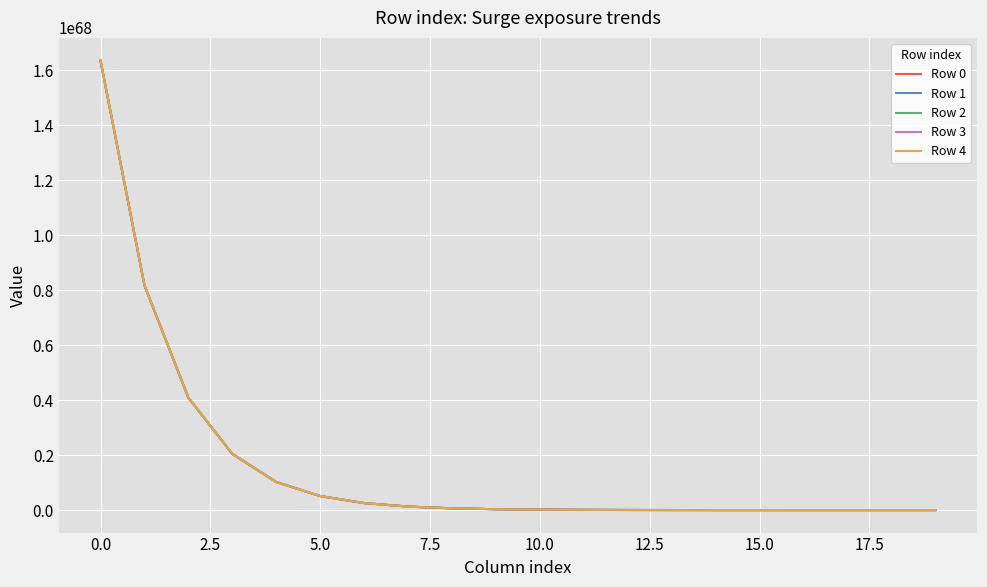

How many values in the Row 1 series exceed 319210602698470387327623930296476109087662986060061475631641133056?

9